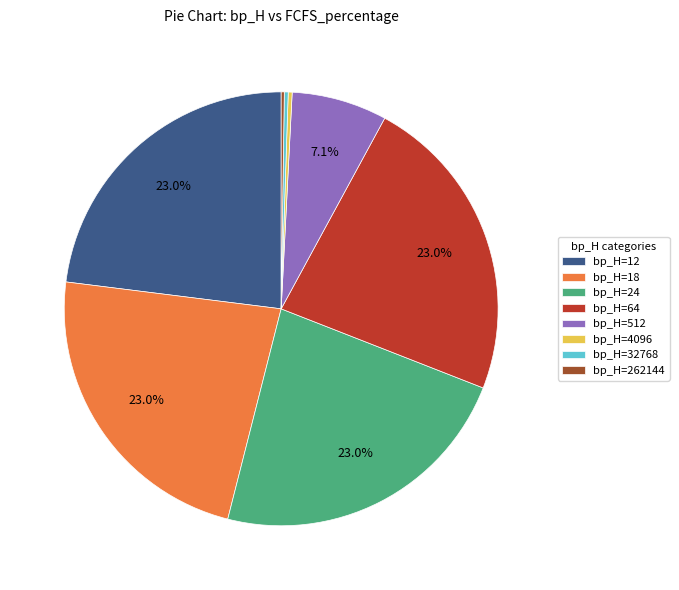

What is the ratio of the value at bp_H=12 to the value at bp_H=32768?

80.0